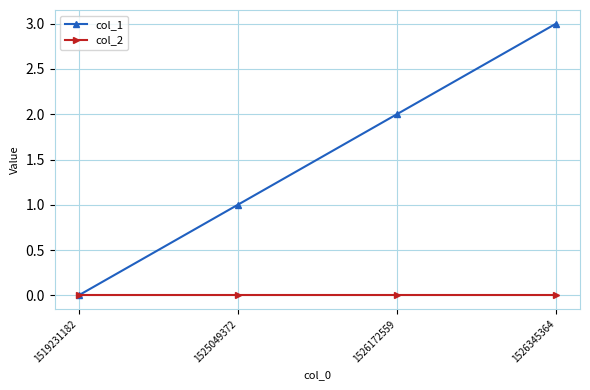

Which category has the highest value in the col_1 series?

1526345364